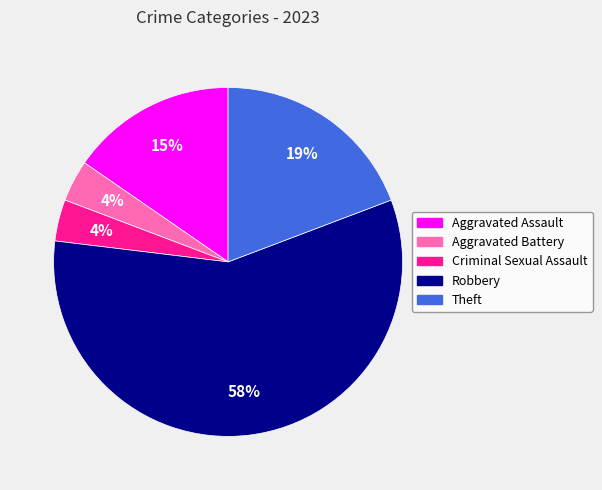

To the nearest percent, what is the difference between the Theft and Aggravated Battery slice percentages?

15%